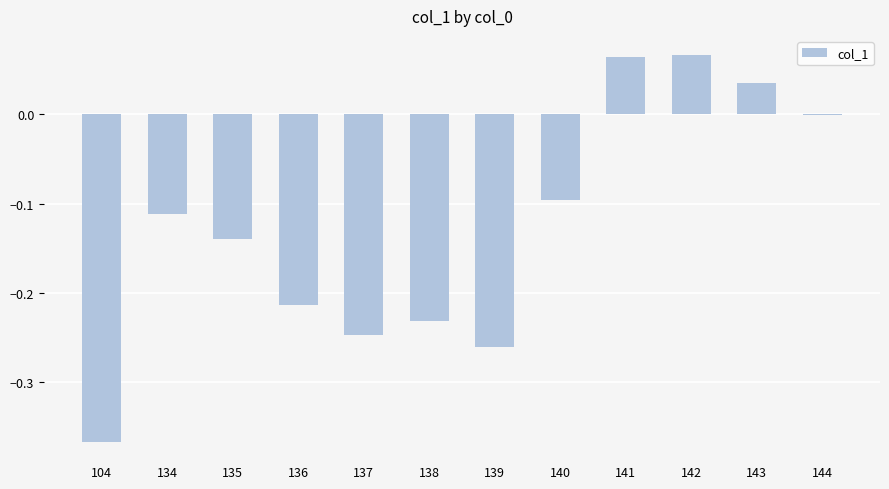

True or false: the data shows -0.1 at 134.

True